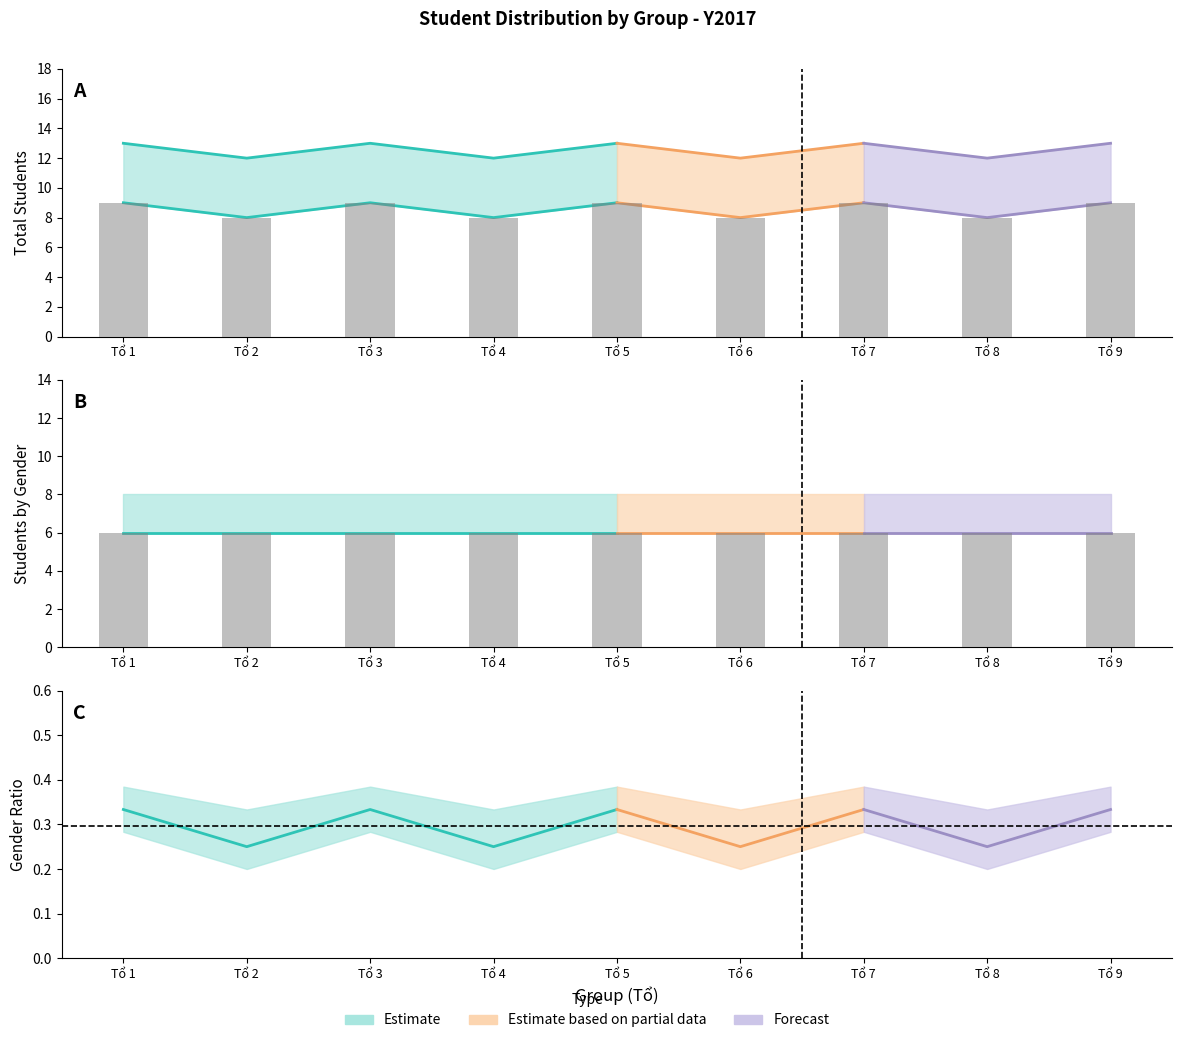

Is the value of Tổ 3 at Tổ 1 greater than the value of Tổ 3 upper at Tổ 4?

No